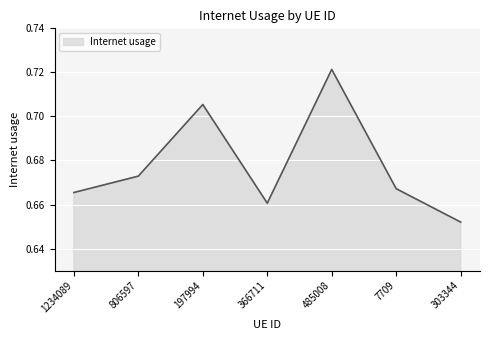

Does the chart display data point markers on the line(s)?

No